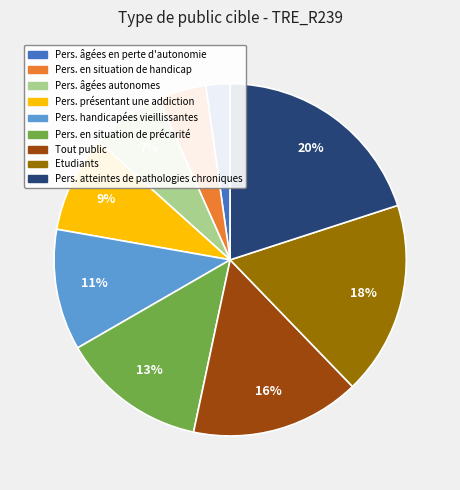

Does any single category account for the majority?

No